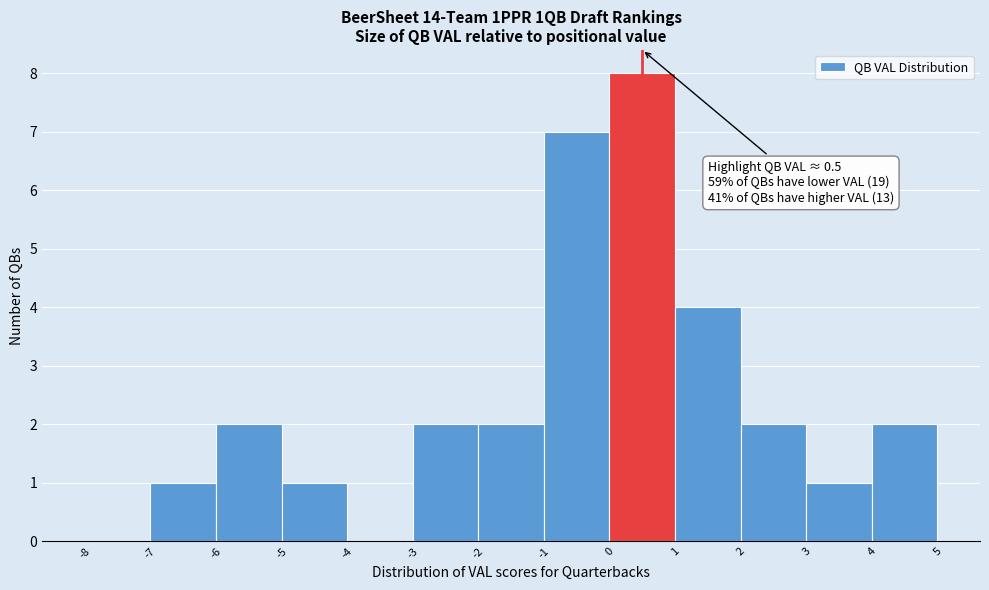

Which range on the x-axis has the tallest bar?

0 to 1